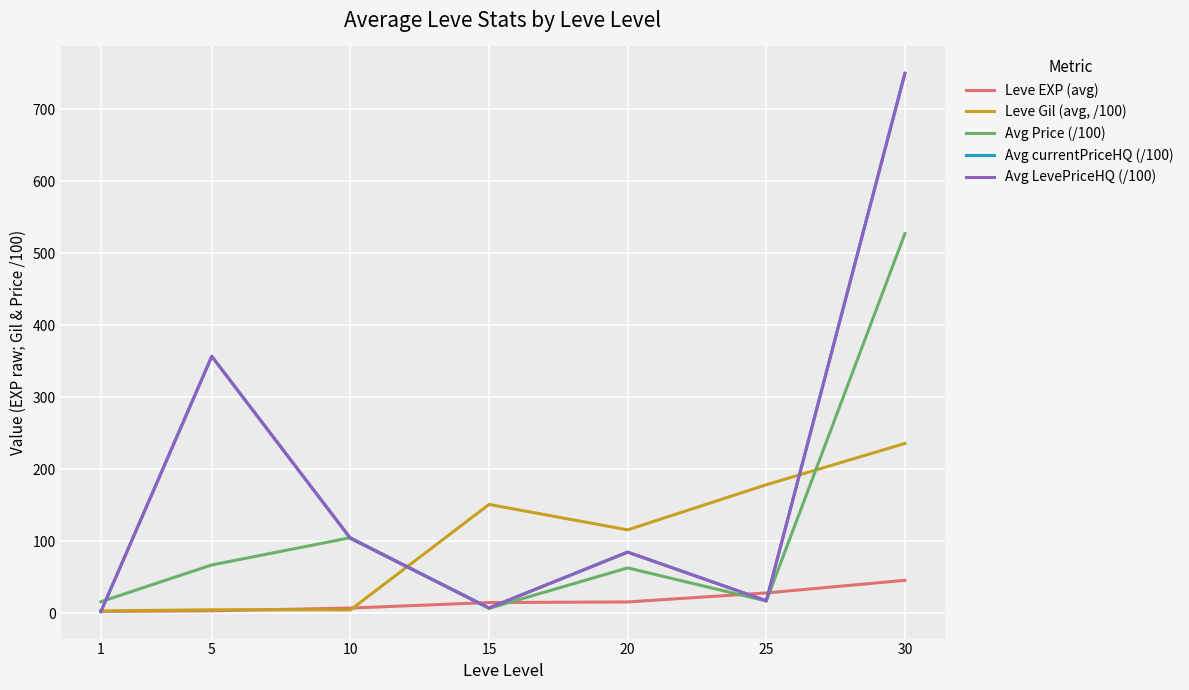

Is this an area chart (filled region under the line)?

No